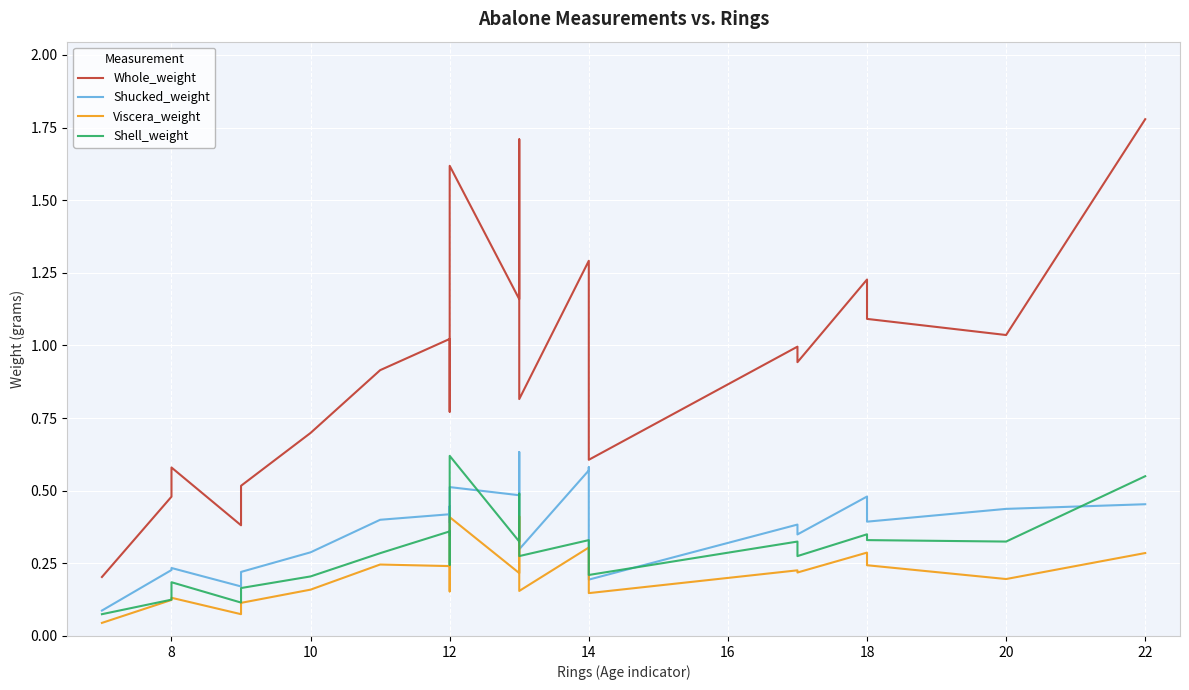

What is the difference between the maximum and second lowest values in the Shell_weight series?

0.5